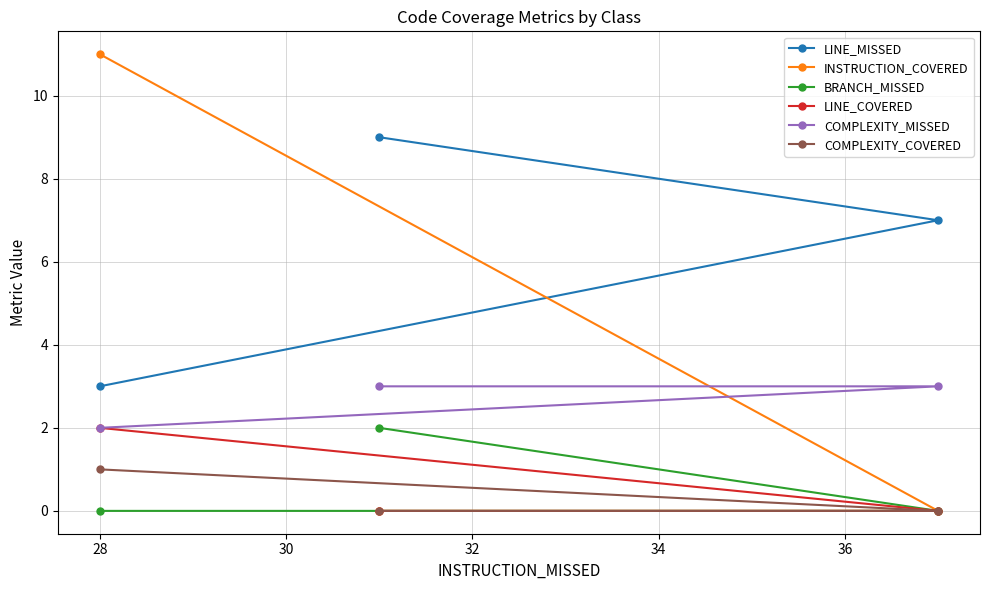

Which series has the largest total across all categories?

LINE_MISSED